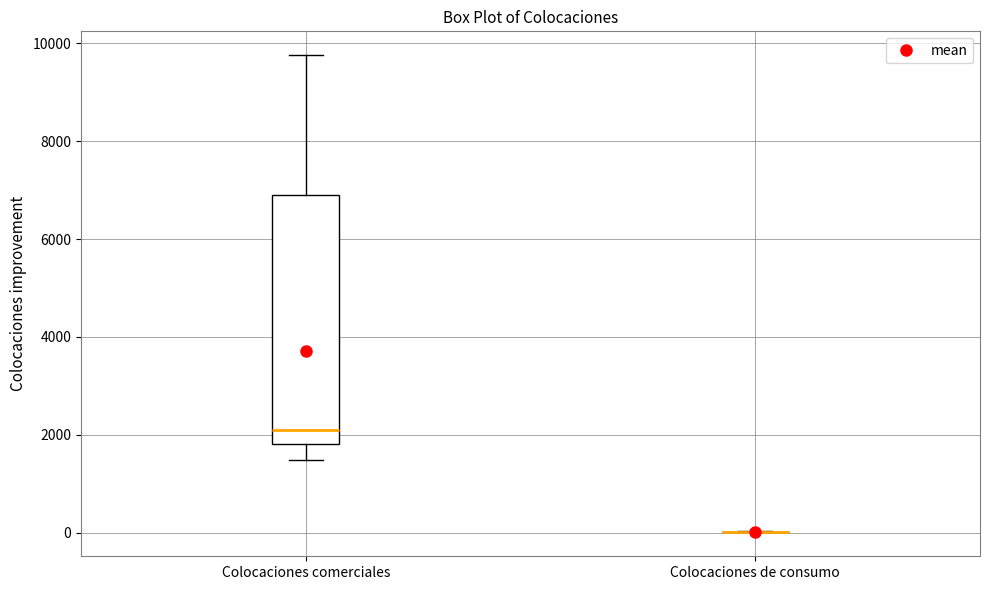

Comparing the boxes themselves (not the whiskers), which one is the tallest?

Colocaciones comerciales